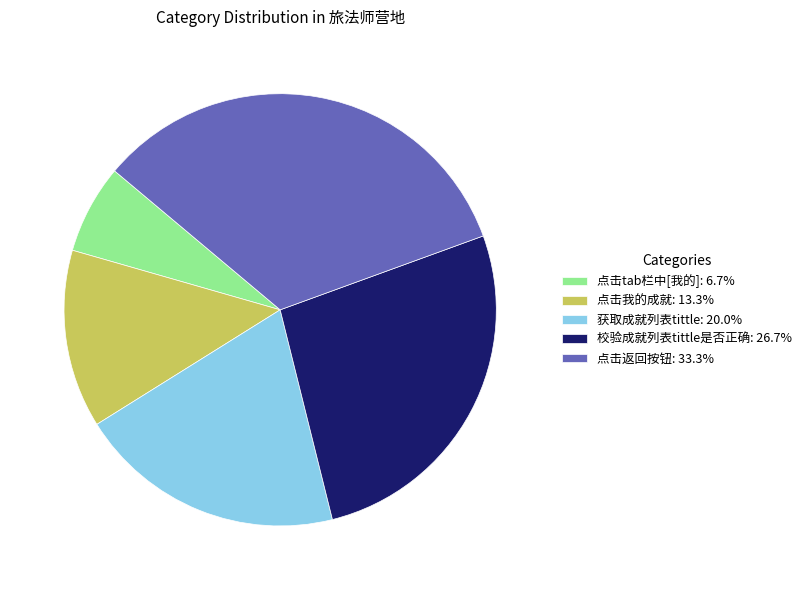

Does any single category account for the majority?

No